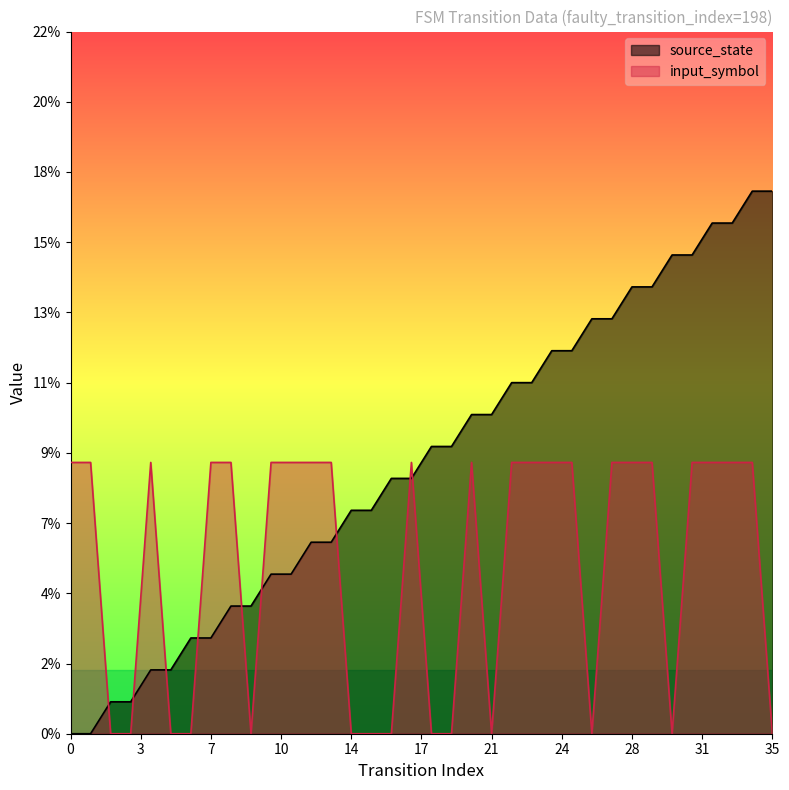

Which series has the largest total across all categories?

source_state